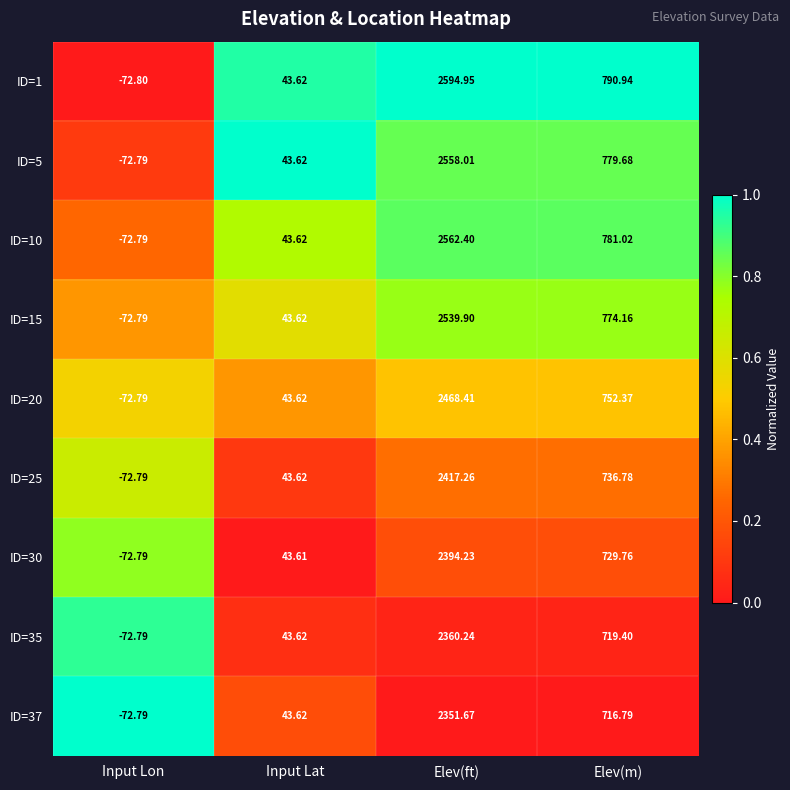

Between Input Lat and Elev(ft), which series saw the biggest shift?

ID=1